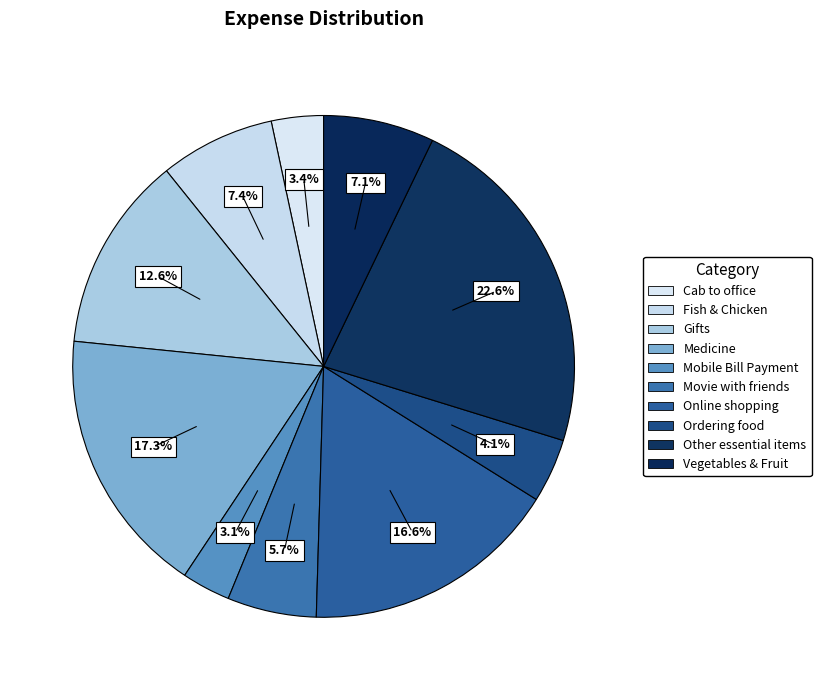

How many segments does this pie chart have?

10